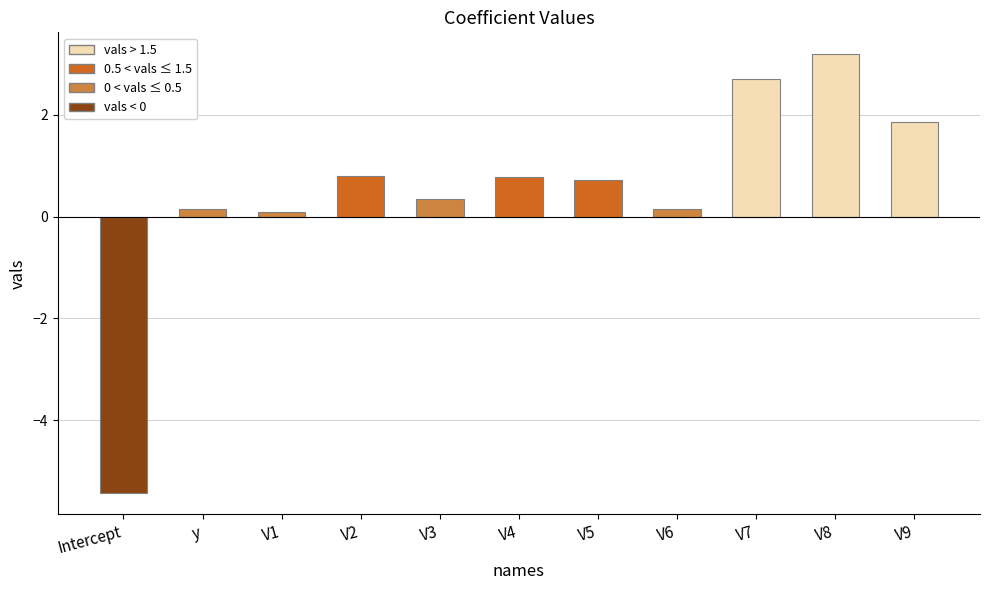

What is the maximum value shown in the chart?

3.2